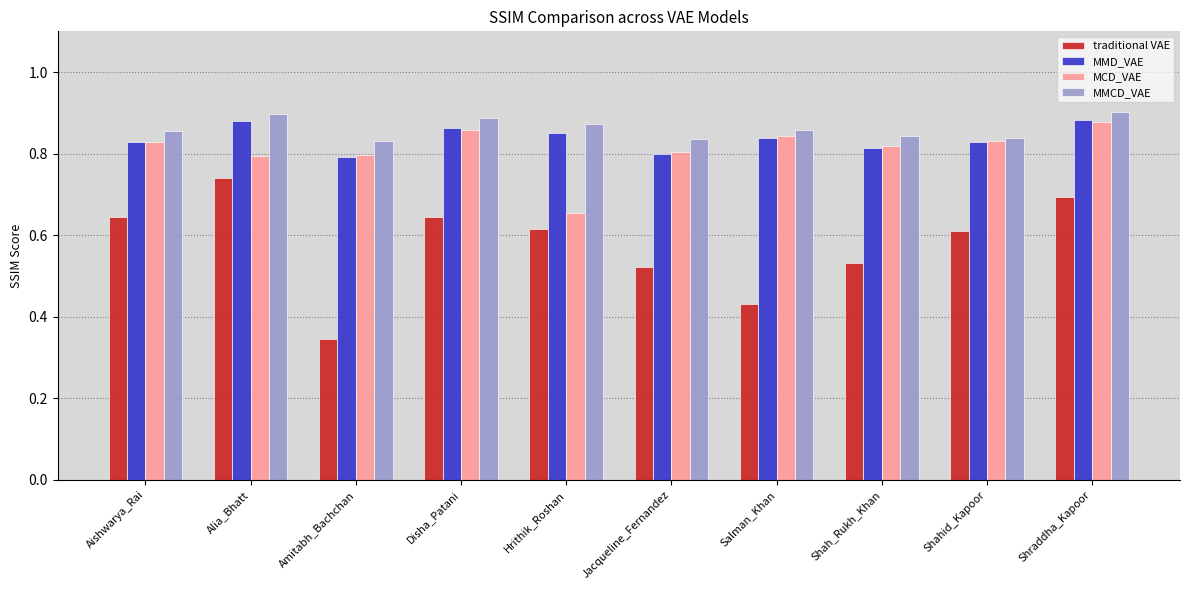

How many MCD_VAE values are between 0 and 1?

10